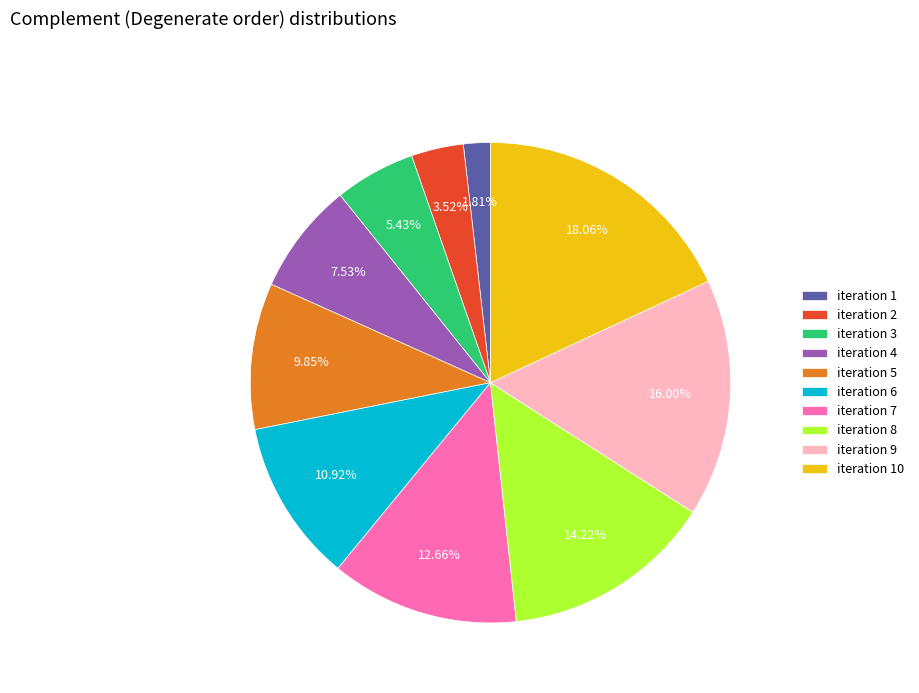

What is the ratio of the value at iteration 10 to the value at iteration 8?

1.3